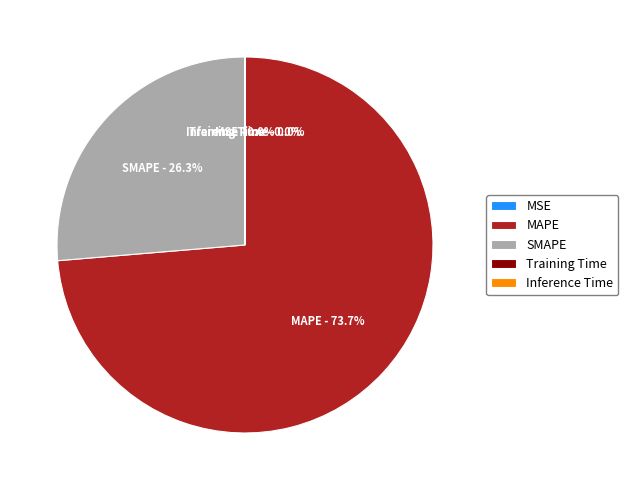

Is there a majority slice in this chart?

Yes